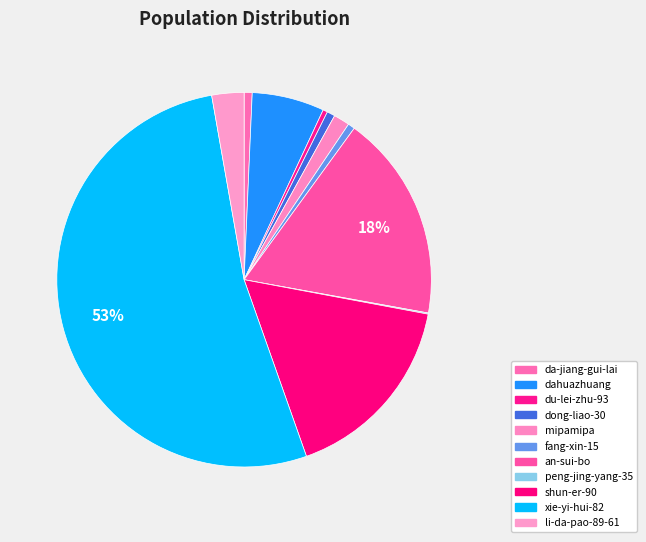

Which category has the biggest portion of the pie?

xie-yi-hui-82